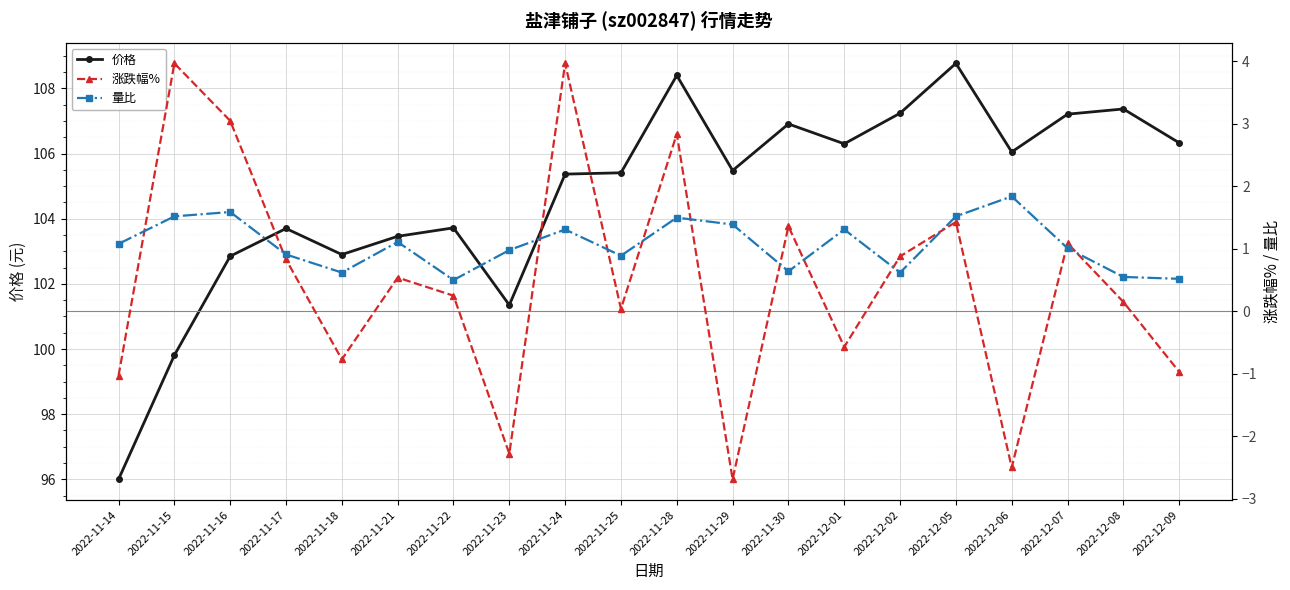

What is the difference between the maximum and minimum values in the 价格 series?

12.8